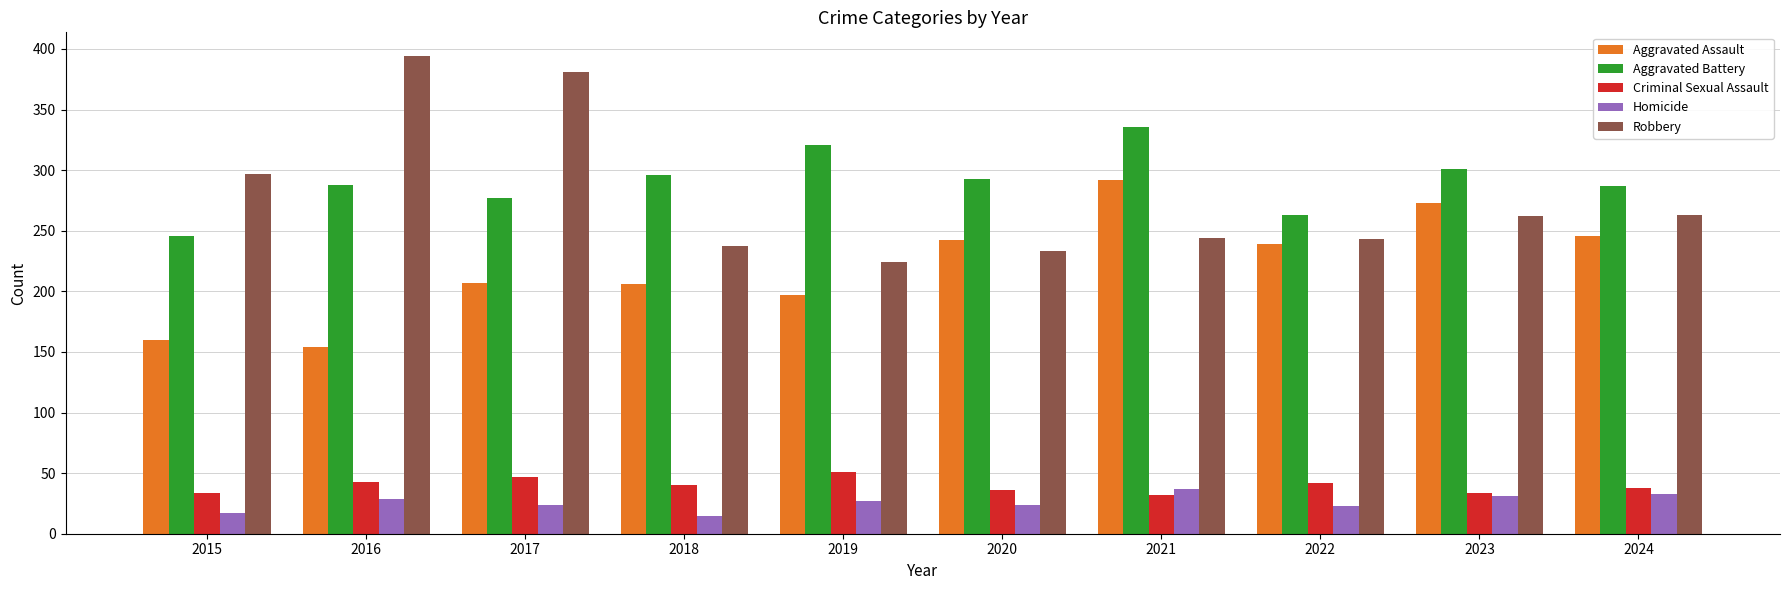

What is the maximum value for Aggravated Battery?

336